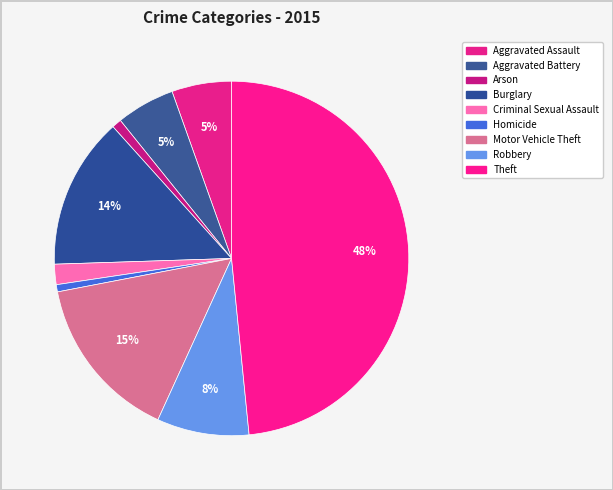

True or false: Burglary accounts for 14% of the total.

True